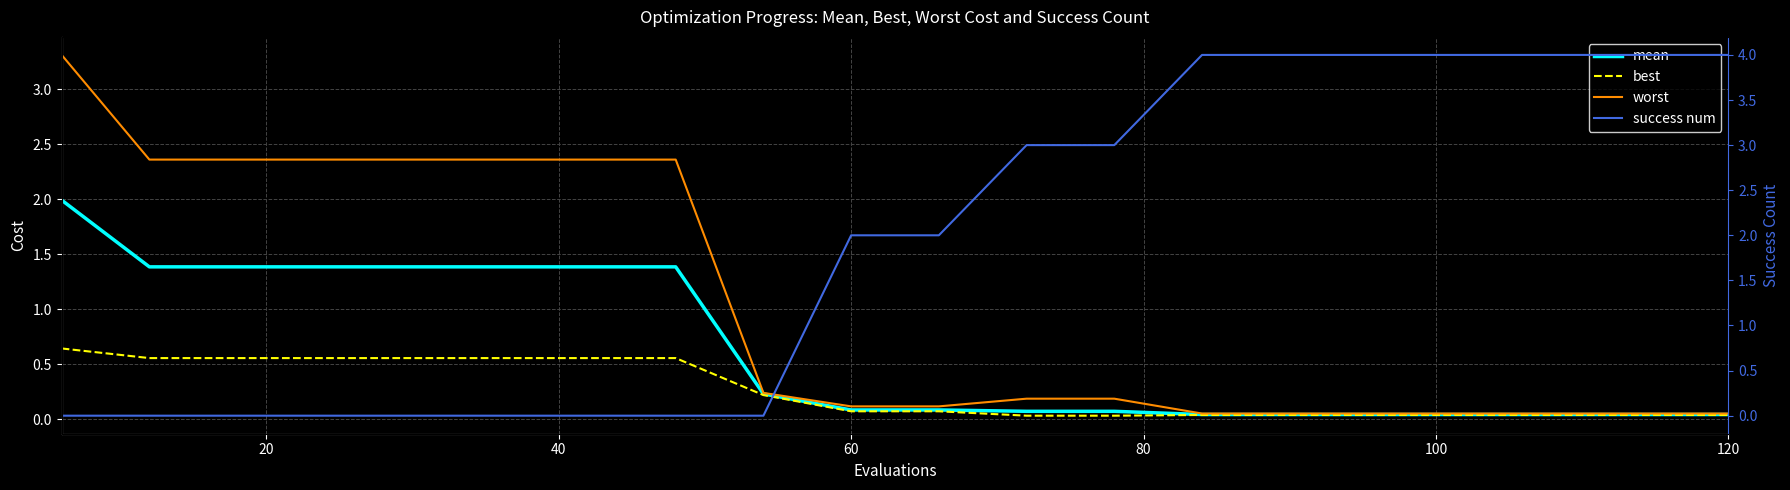

How many lines are shown in the chart?

4